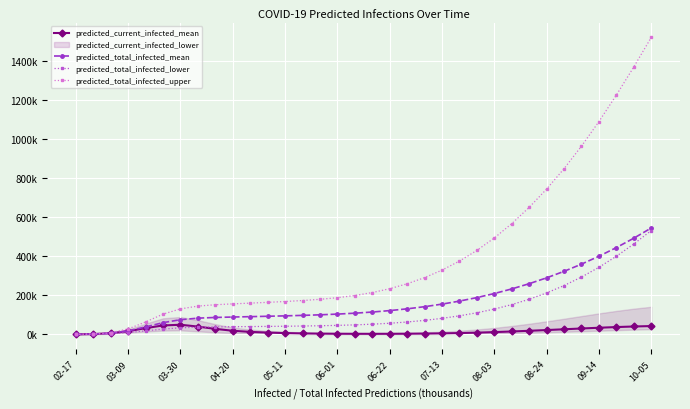

Rank the series at 06-22 from lowest to highest value.

predicted_current_infected_mean, predicted_total_infected_lower, predicted_total_infected_mean, predicted_total_infected_upper